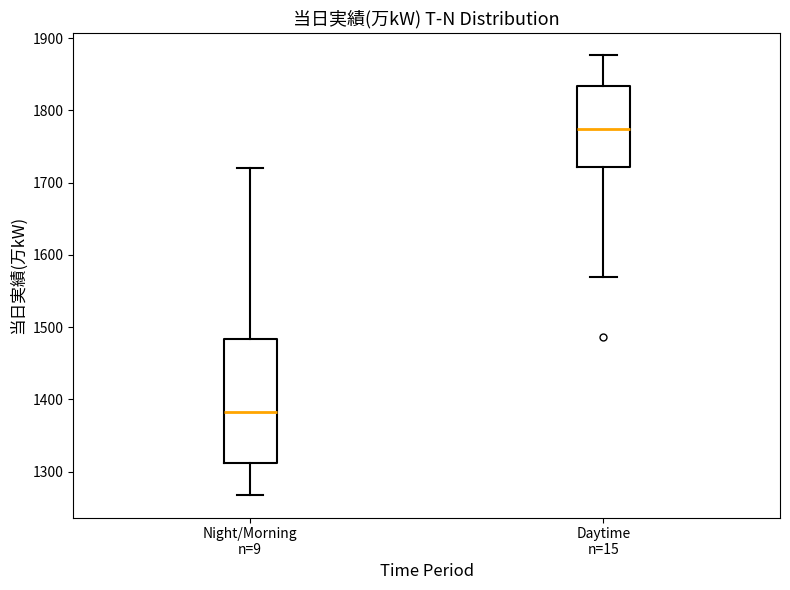

Reading left to right, transcribe this box plot: for each box, give where its median line is, the range the box spans, and where its two whiskers end, as read against the y-axis. The values are not printed on the chart, so give them approximately, as read against the axis.

Night/Morning n=9: median 1380, box 1310 to 1480, whiskers 1270 to 1720
Daytime n=15: median 1780, box 1720 to 1830, whiskers 1570 to 1880